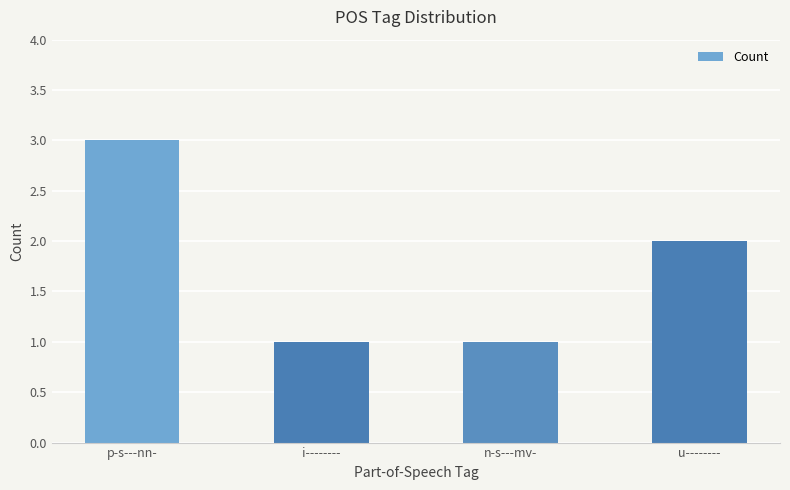

How many bars are there in total?

4